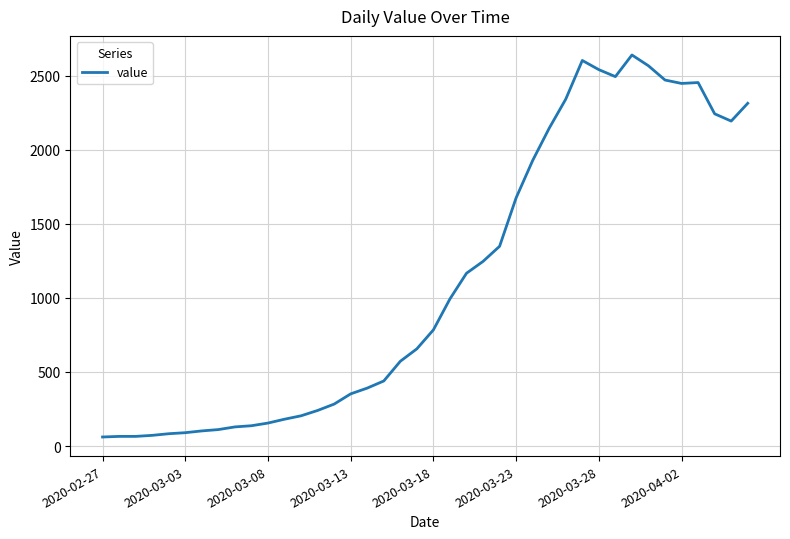

What is the smallest value displayed?

61